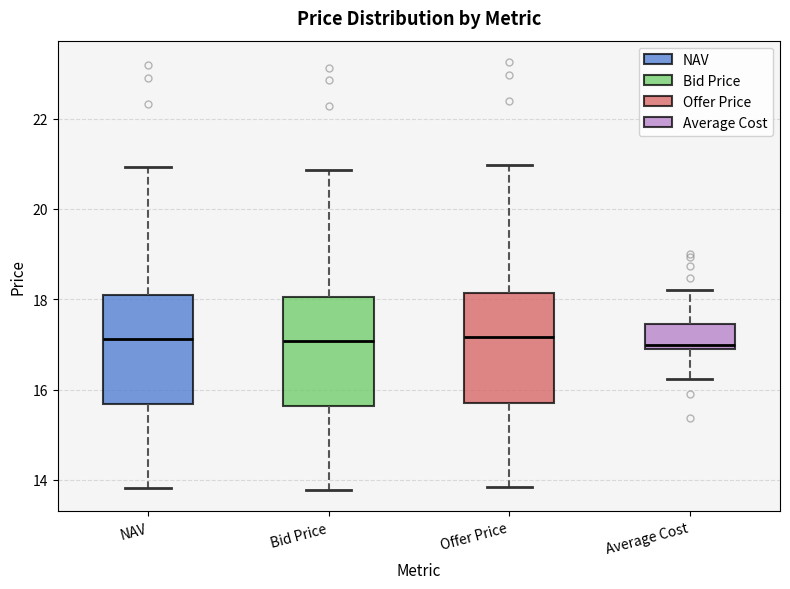

Reading left to right, read every box against the y-axis: the position of its median line, the range the box covers, and the ends of its whiskers. The values are not printed on the chart, so give them approximately, as read against the axis.

NAV: median 17.2, box 15.6 to 18.0, whiskers 13.8 to 21.0
Bid Price: median 17.0, box 15.6 to 18.0, whiskers 13.8 to 20.8
Offer Price: median 17.2, box 15.8 to 18.2, whiskers 13.8 to 21.0
Average Cost: median 17.0, box 16.8 to 17.4, whiskers 16.2 to 18.2